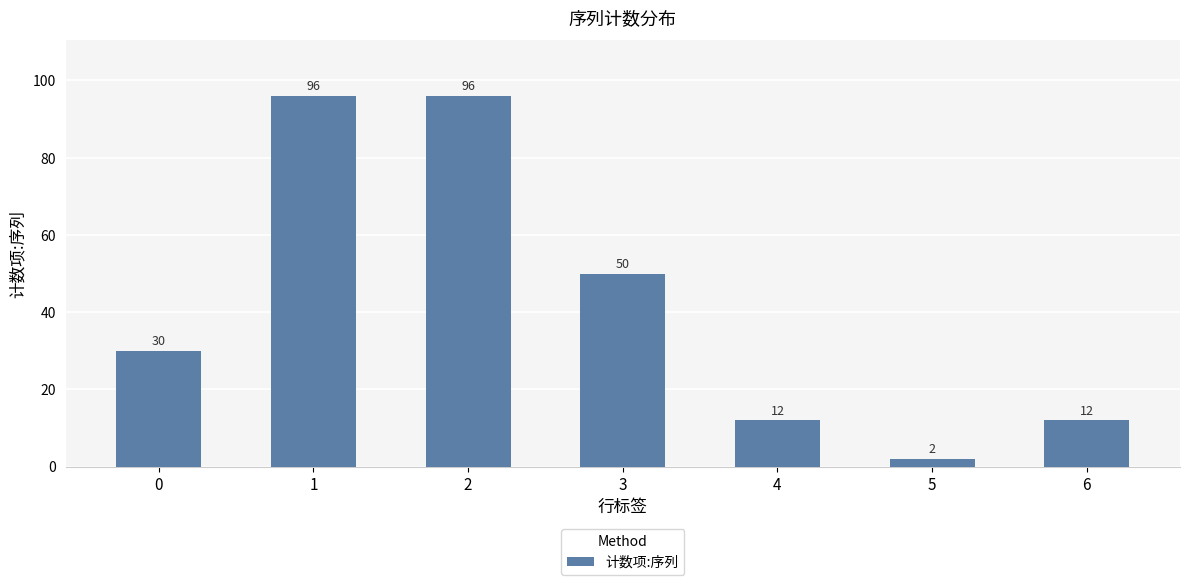

What is the minimum value shown in the chart?

2